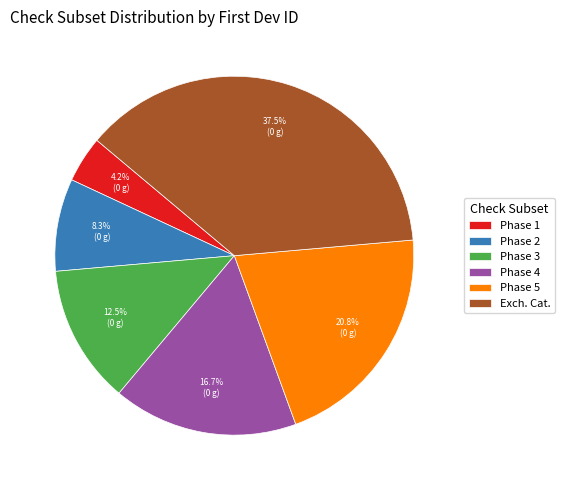

Rank the categories by value from highest to lowest.

Exch. Cat., Phase 5, Phase 4, Phase 3, Phase 2, Phase 1